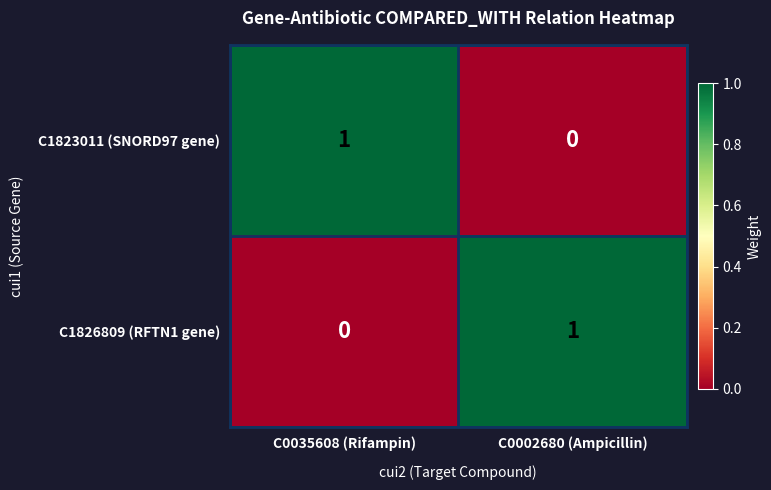

True or false: C1823011 (SNORD97 gene) has a value of -1 at C0002680 (Ampicillin).

False